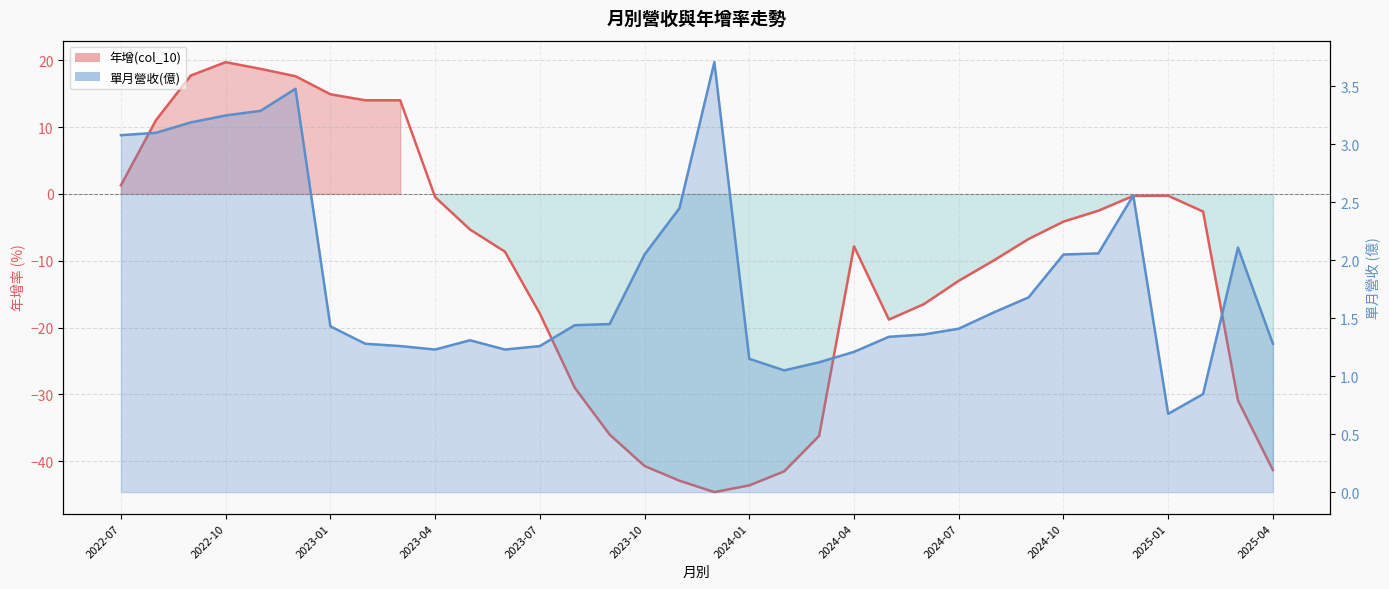

The value of 年增(col_10) at 2025-01 is -2.0. True or false?

False